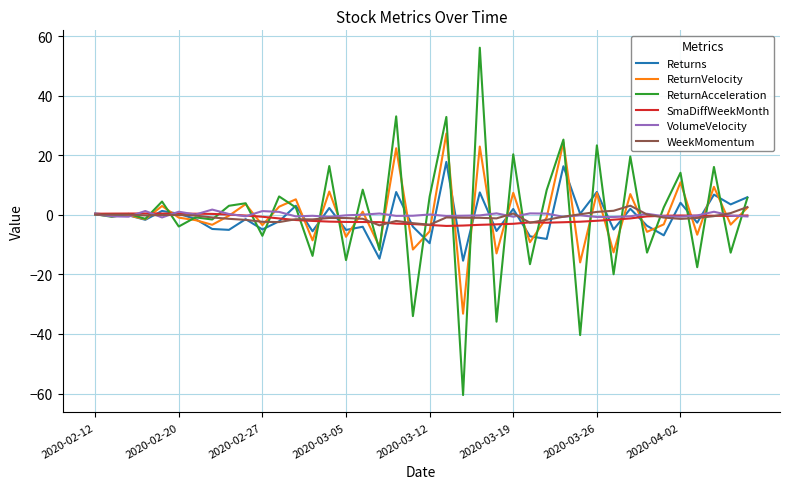

Is this an area chart (filled region under the line)?

No